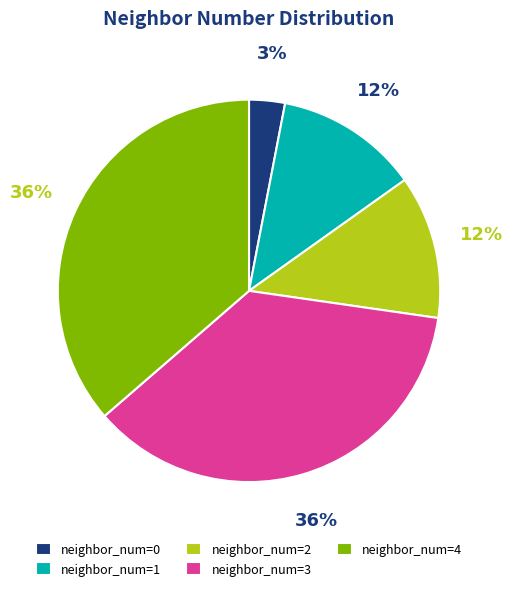

Between neighbor_num=4 and neighbor_num=0, which is larger?

neighbor_num=4